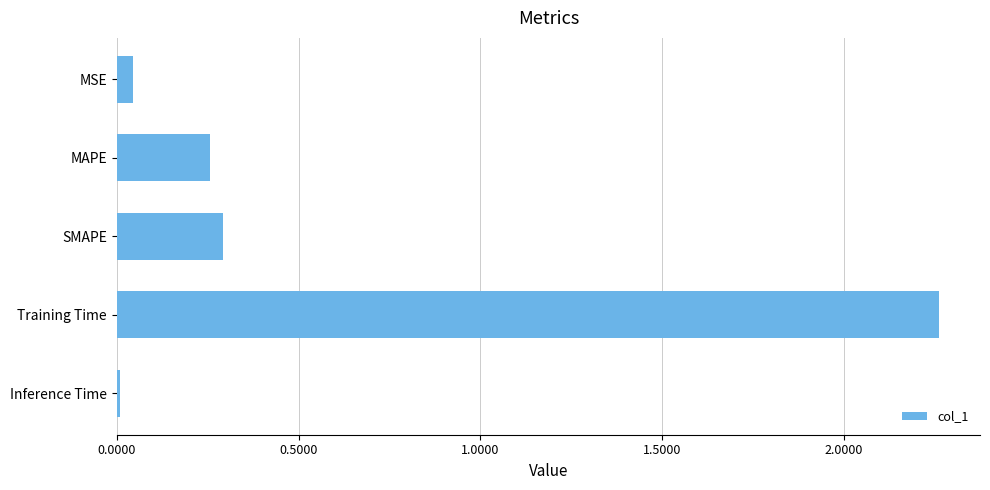

Which category has the highest value across all series?

Training Time